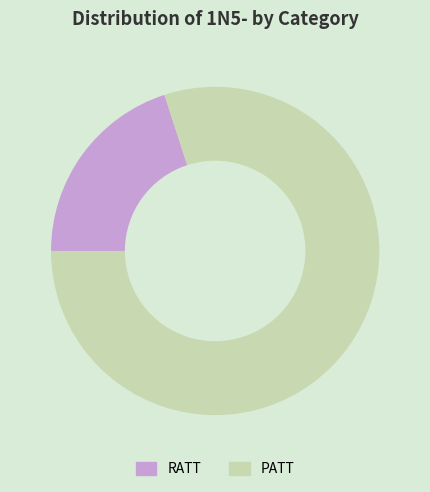

How many slices are in this pie chart?

2